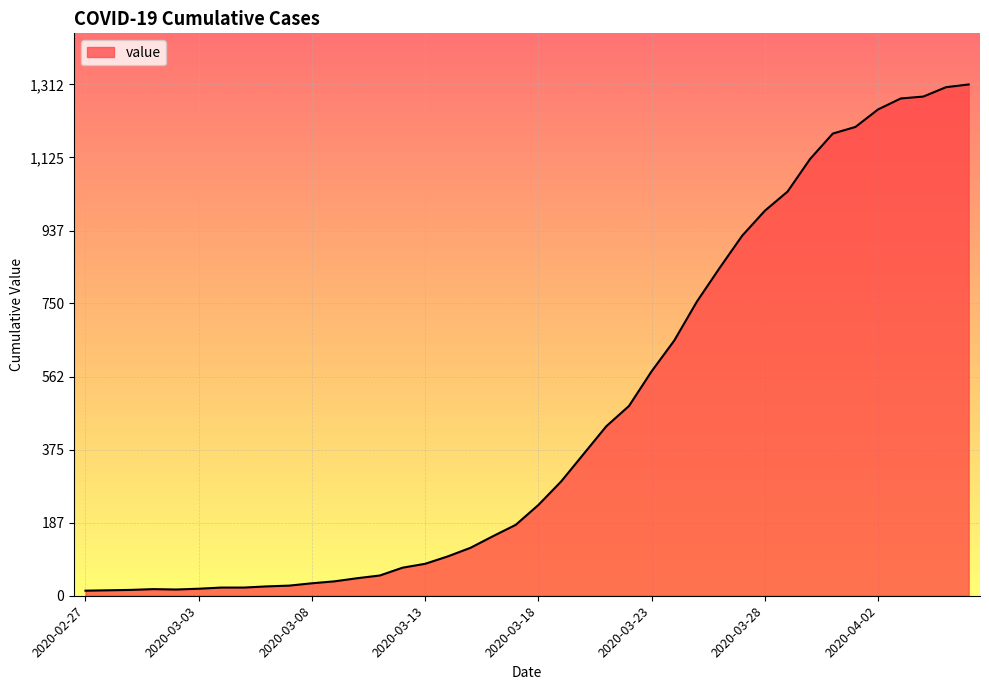

What is the greatest value displayed?

1312